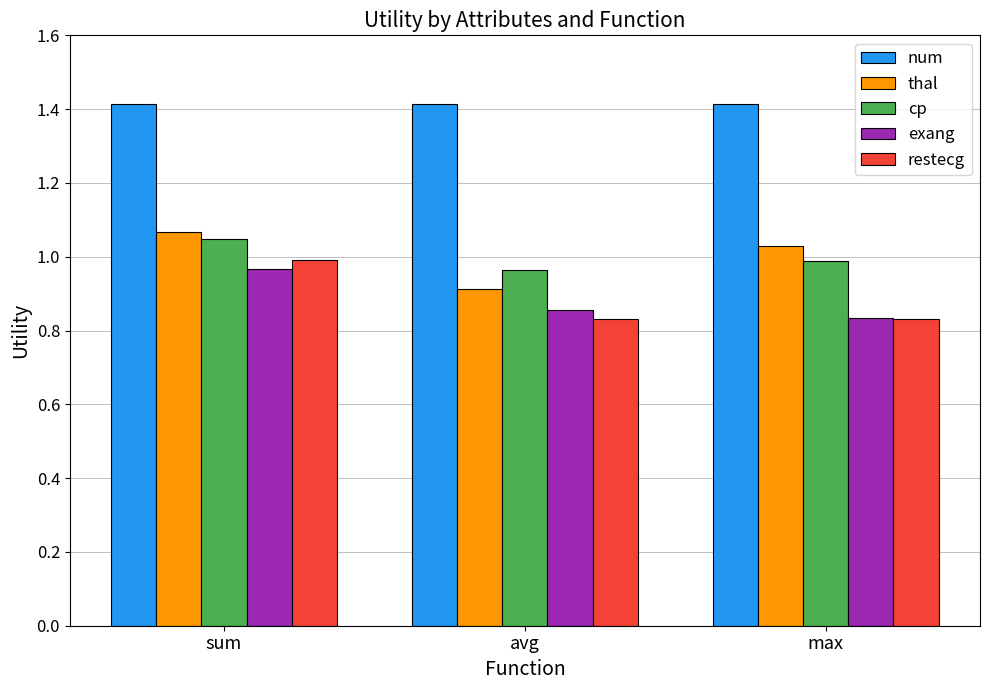

Where is thal nearest to the value 0?

avg